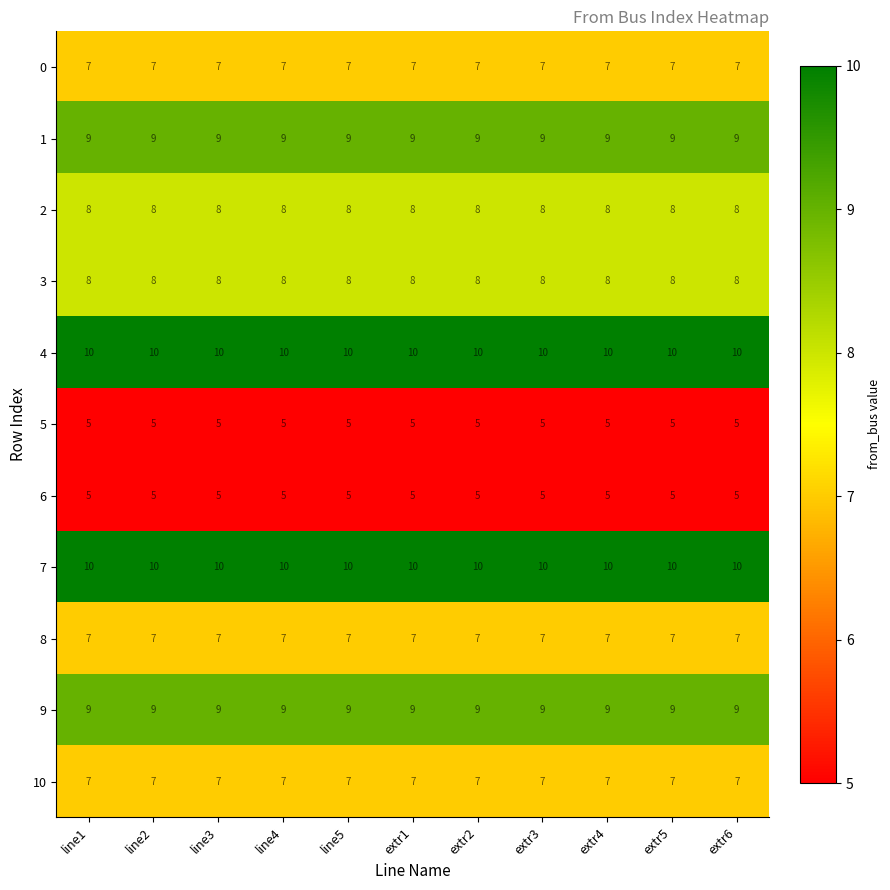

What is the minimum value for 9?

9